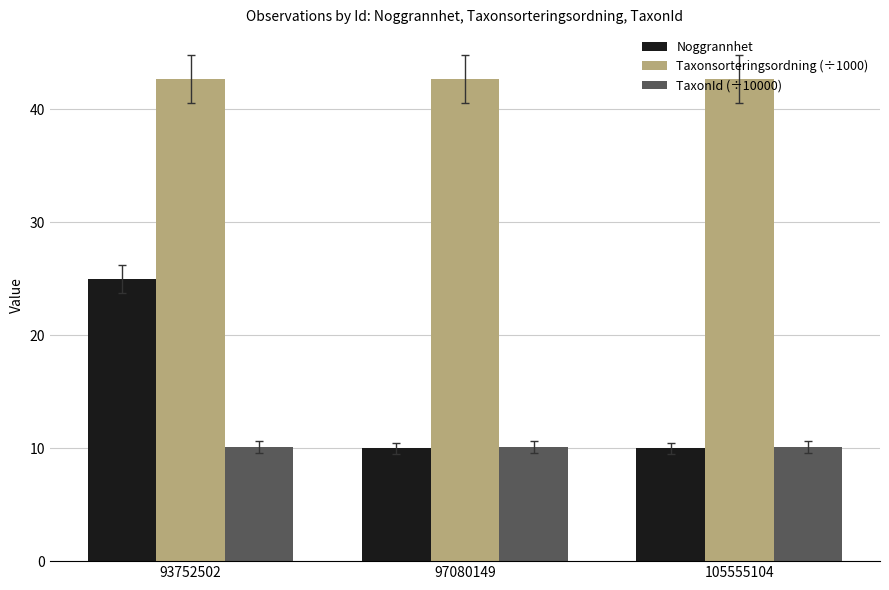

List the series in order of their overall mean, lowest first.

TaxonId (÷10000), Noggrannhet, Taxonsorteringsordning (÷1000)